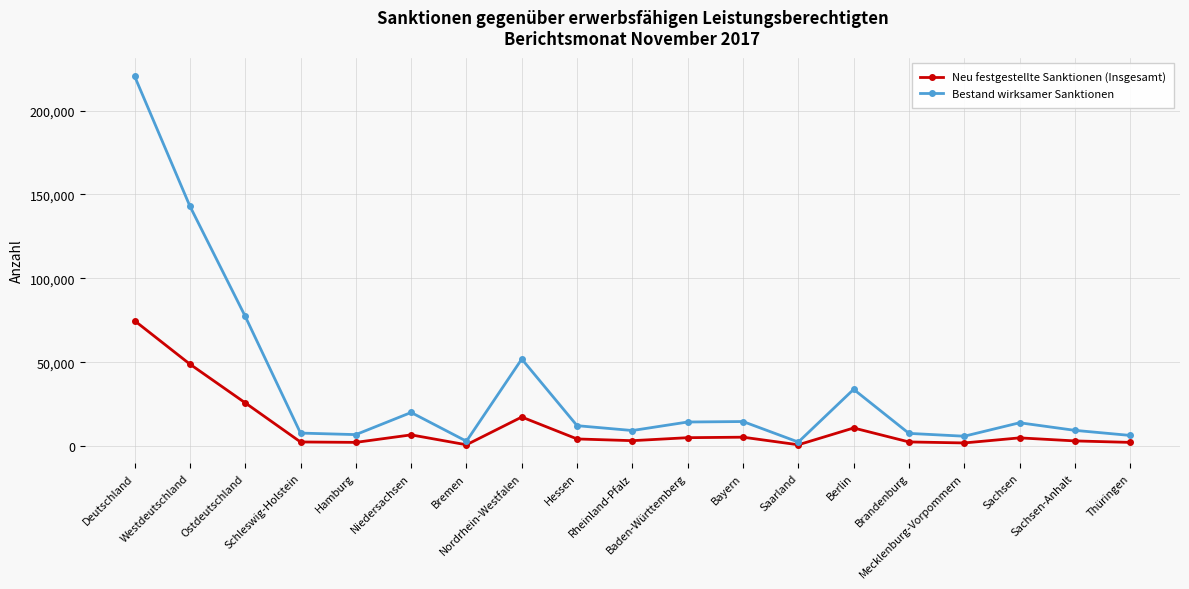

What is the label of the 13th point from the left?

Saarland